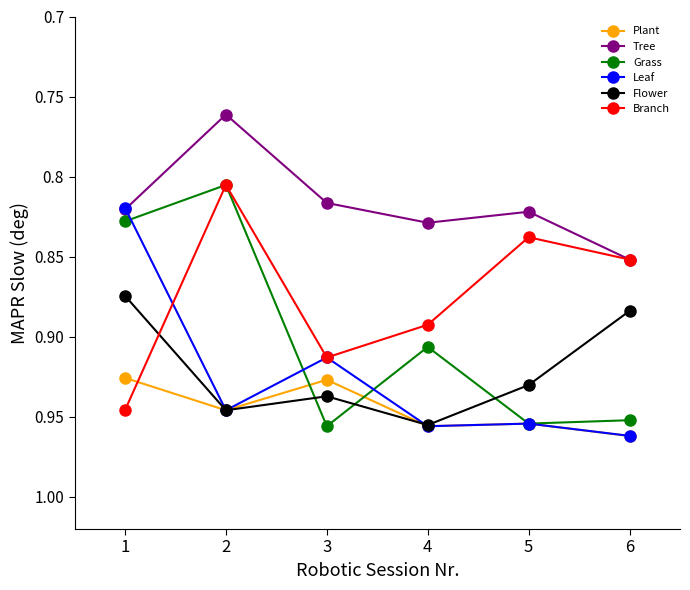

Is the value of Flower at 6 greater than the value of Leaf at 1?

Yes